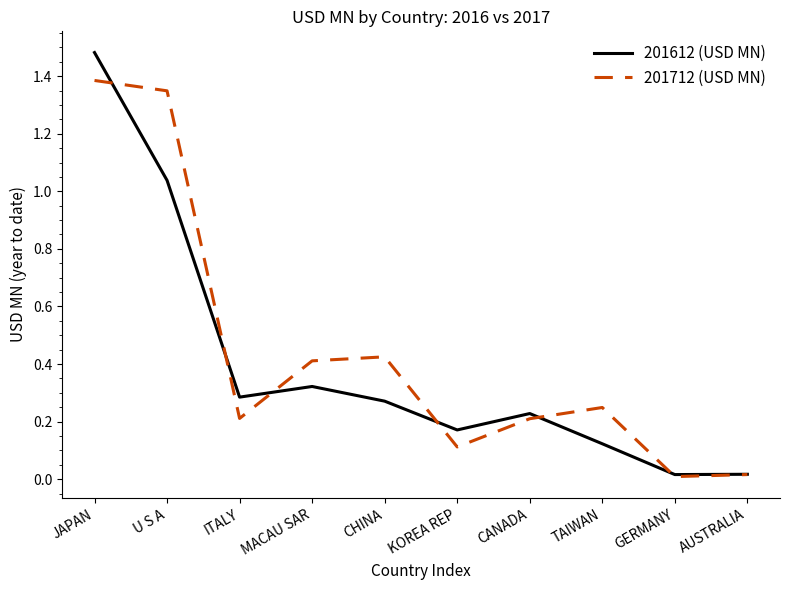

Which label corresponds to the largest value in the chart?

JAPAN